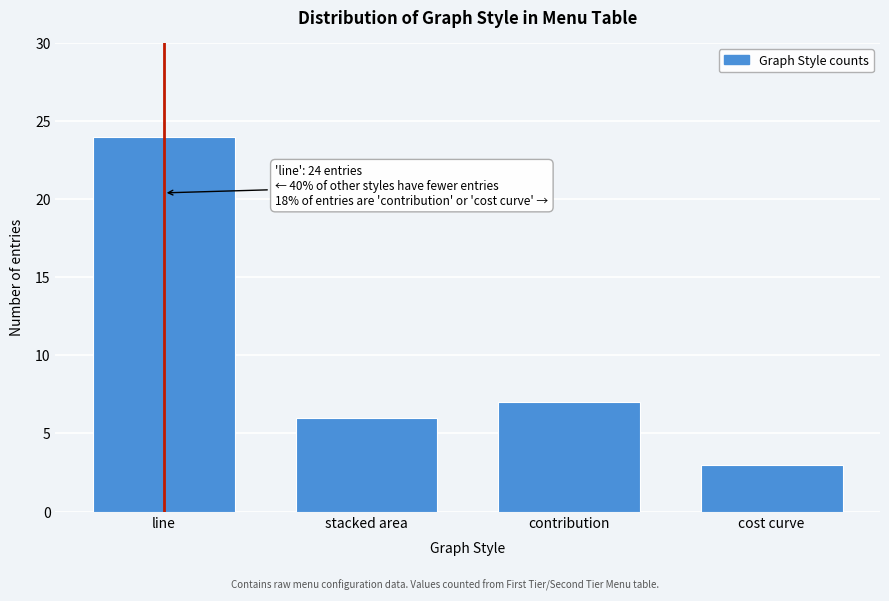

Reading left to right, extract all data points from this chart.

line=24	stacked area=6	contribution=7	cost curve=3